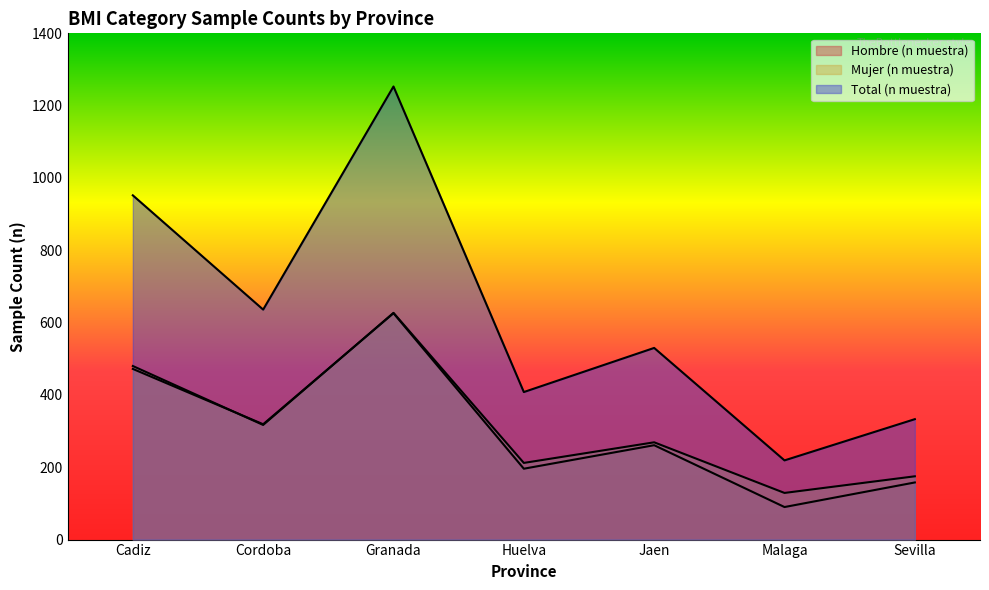

Which series has the largest total across all categories?

Total (n muestra)